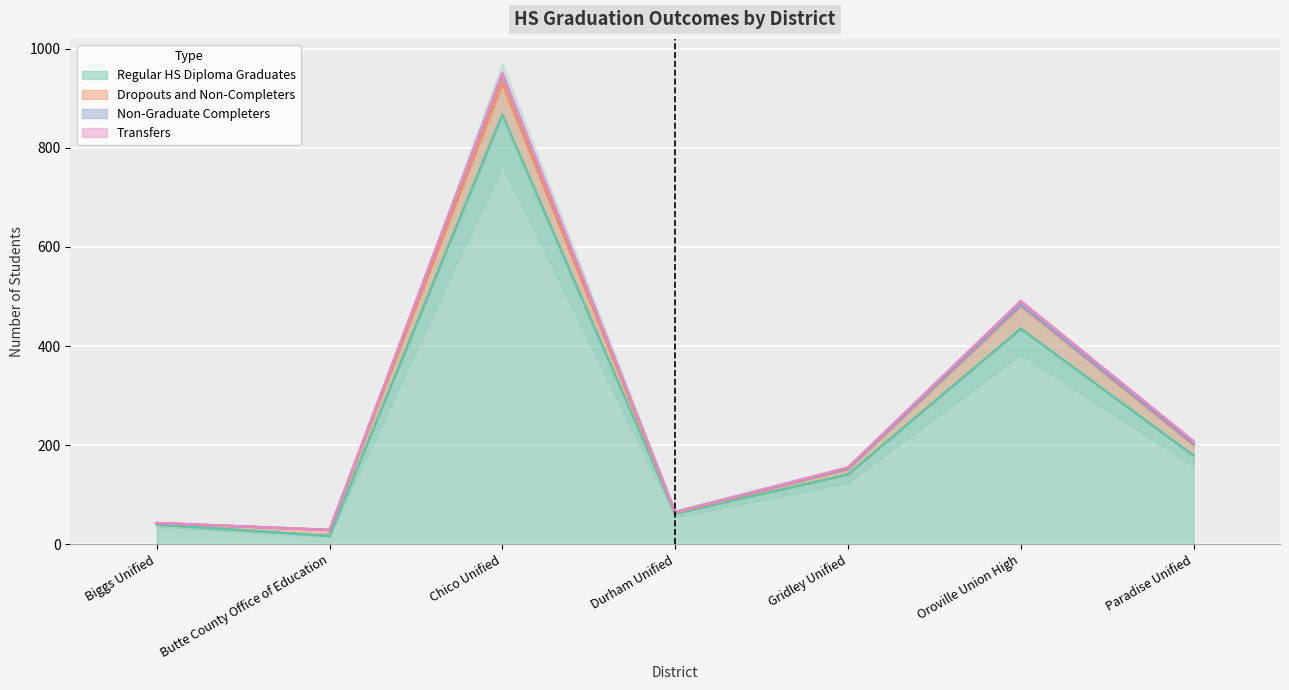

Where does the Non-Graduate Completers series first go above 1?

Chico Unified